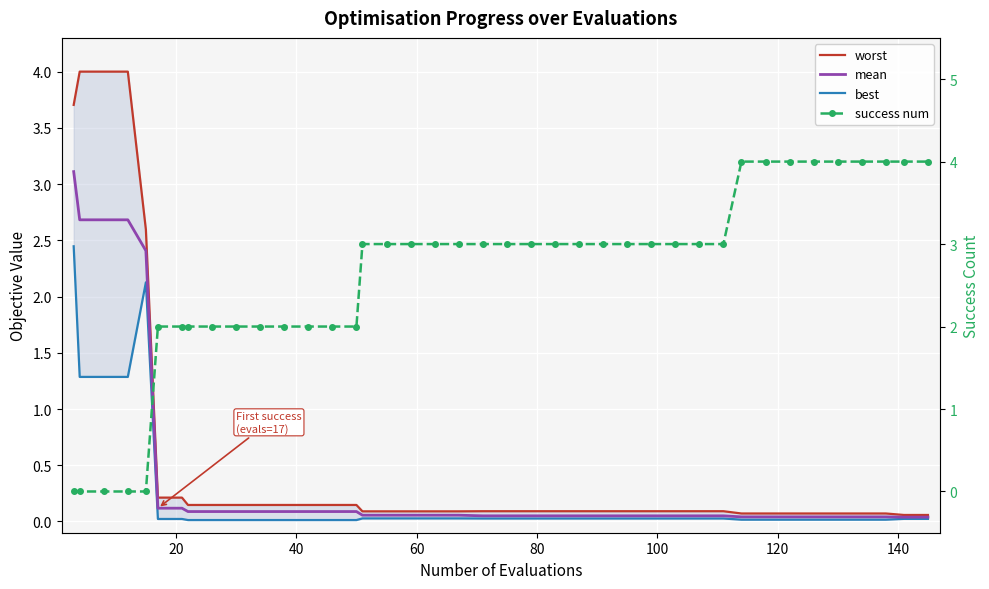

At how many categories does at least one series exceed 0?

40